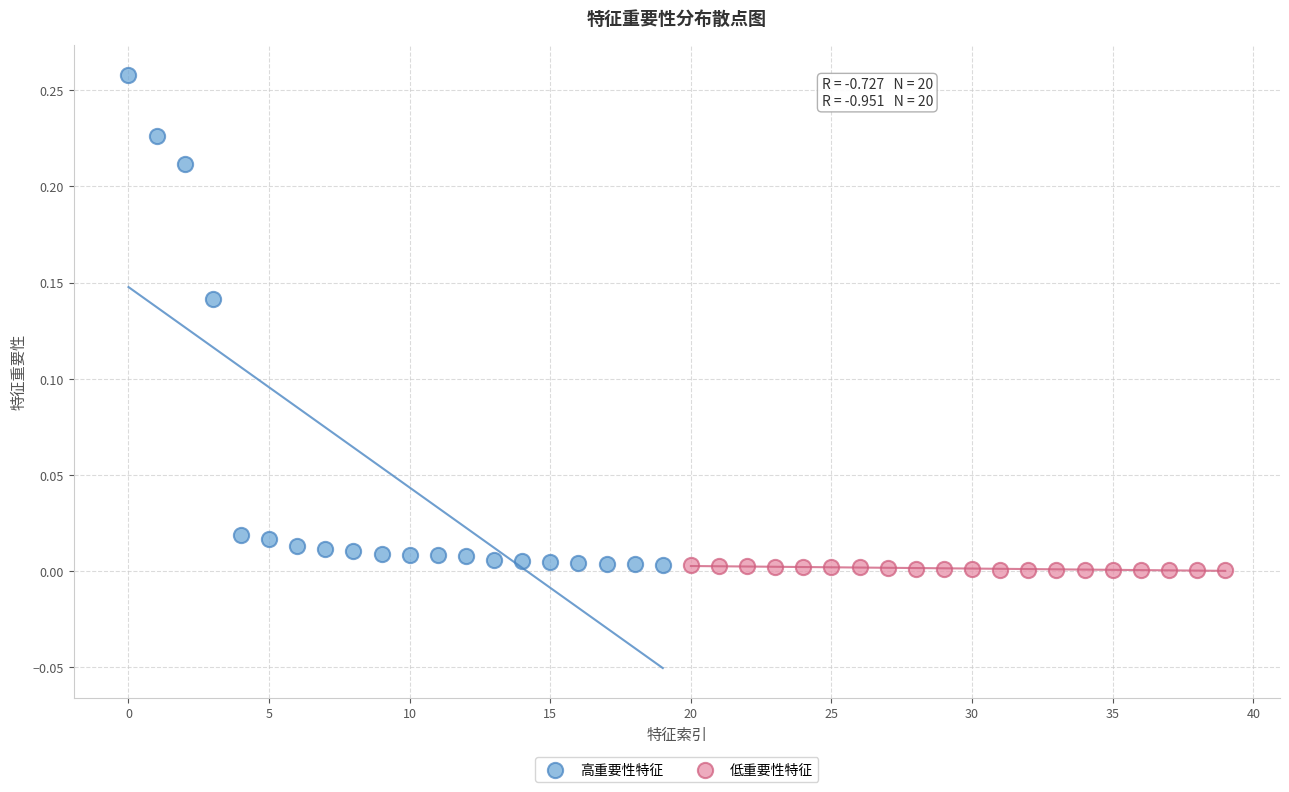

Which series has the largest Y range (max minus min)?

高重要性特征